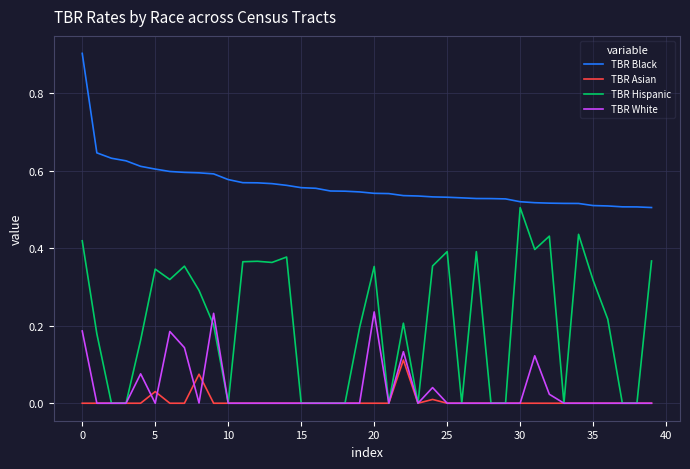

Which series has the largest total across all categories?

TBR Black